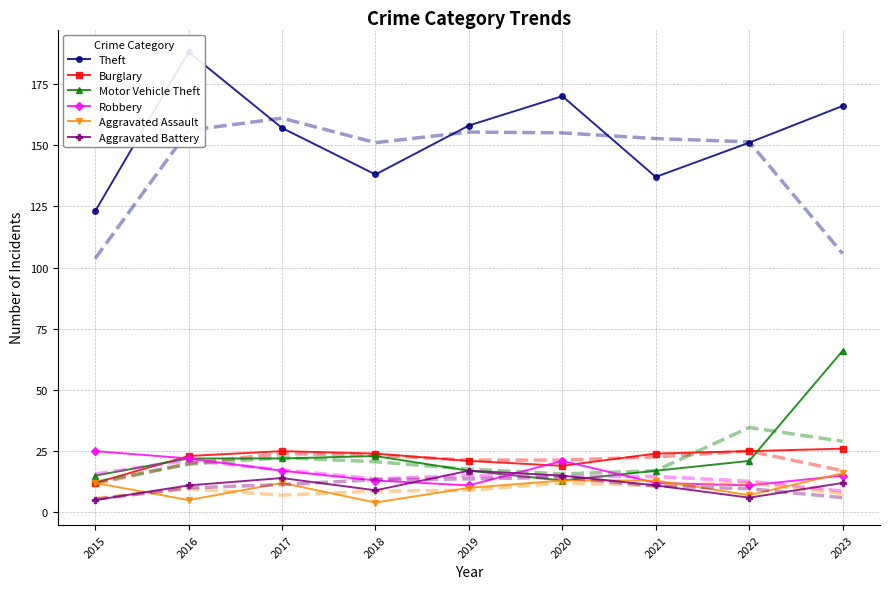

What is the sum of the Motor Vehicle Theft values at 2020 and 2021?

30